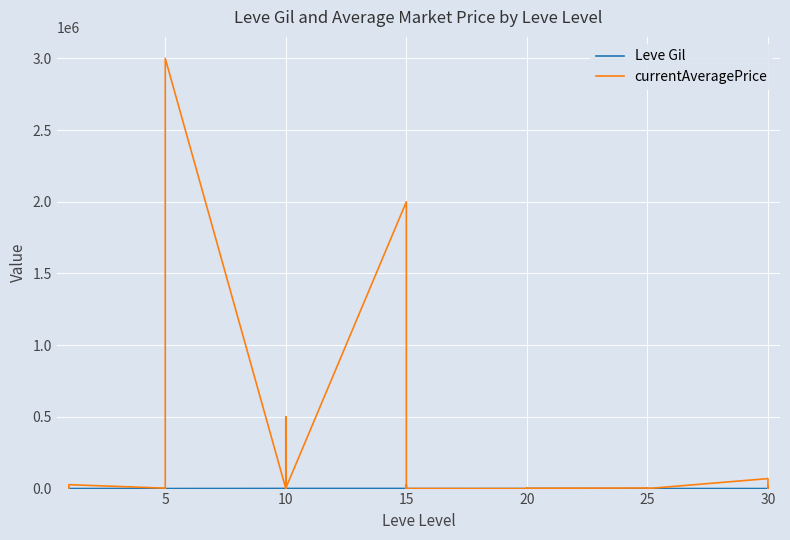

True or false: currentAveragePrice has a value of 2927.6 at 20.

False